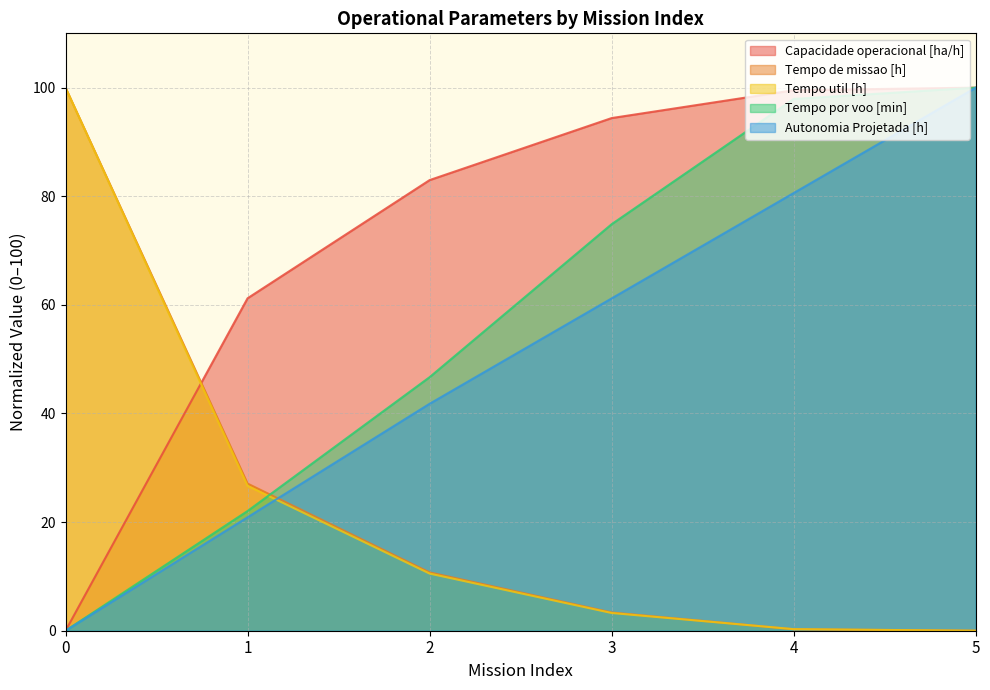

Which series ends up on top after the final intersection of Tempo util [h] and Tempo por voo [min]?

Tempo por voo [min]